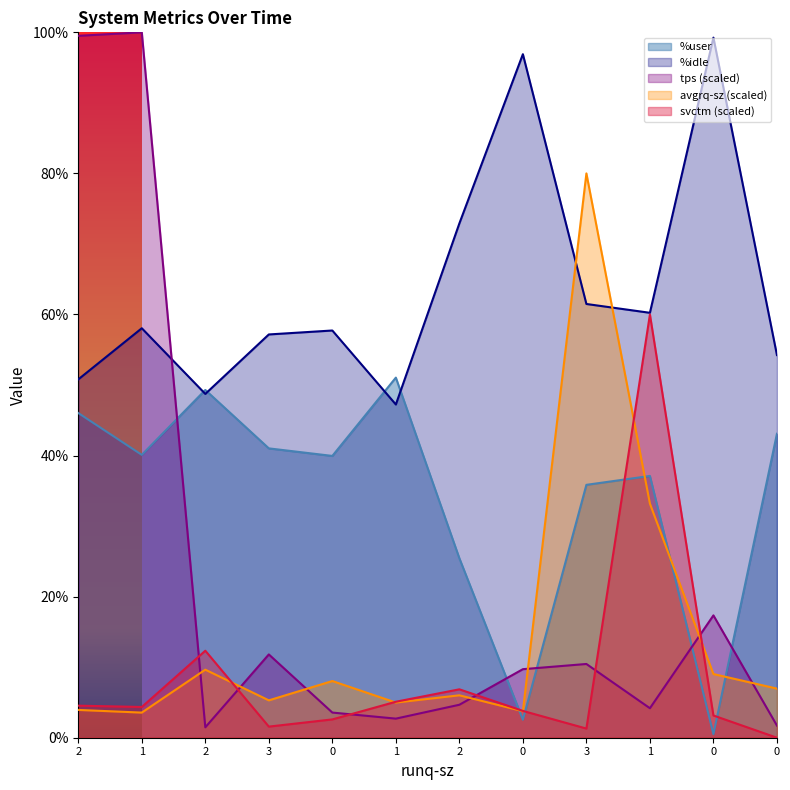

How many intersections are there between tps and svctm?

6